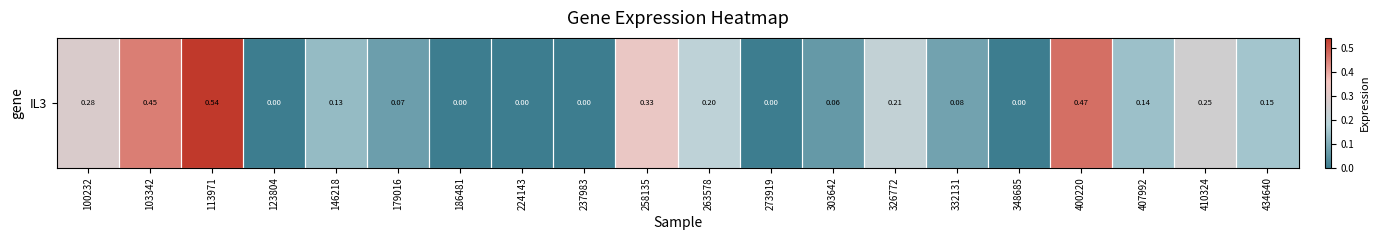

What value does the data have at 407992?

0.1